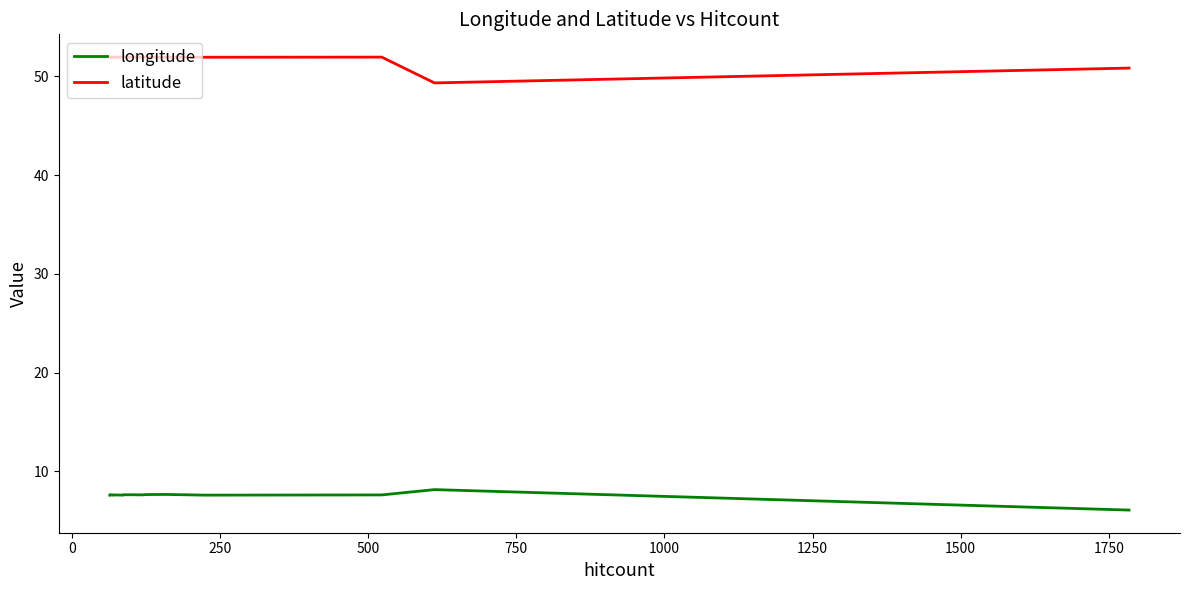

How many lines are shown in the chart?

2